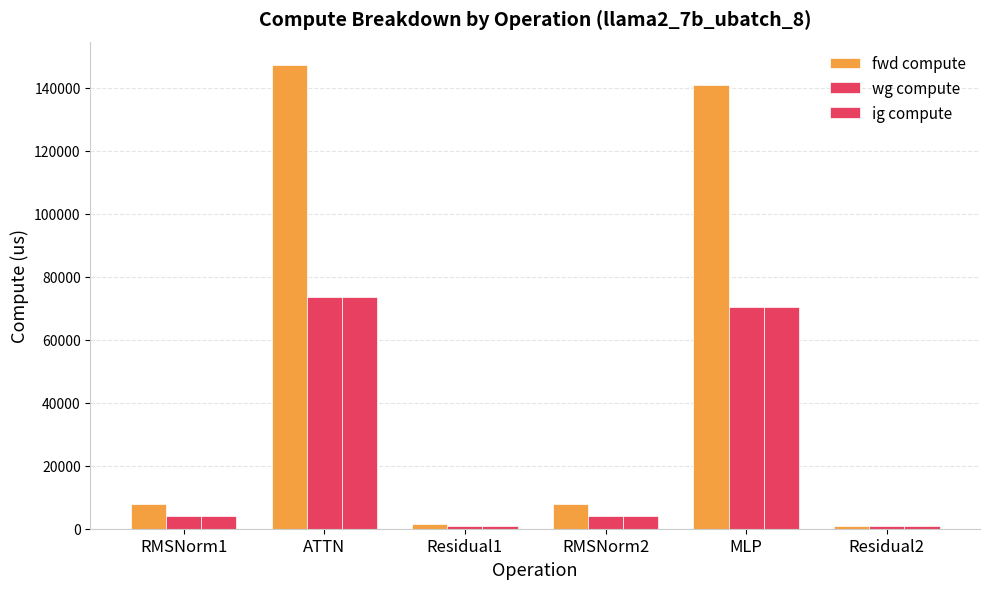

How many distinct data groups are displayed?

3